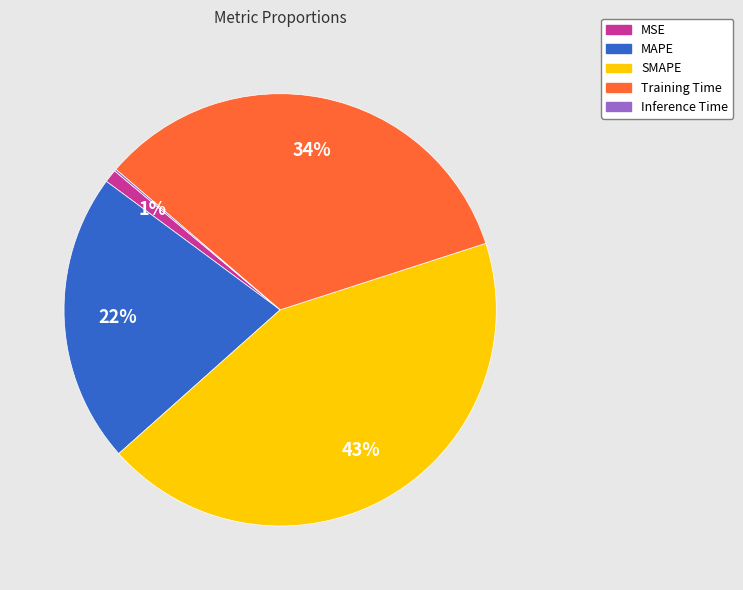

To the nearest percent, what is the average slice percentage?

20%